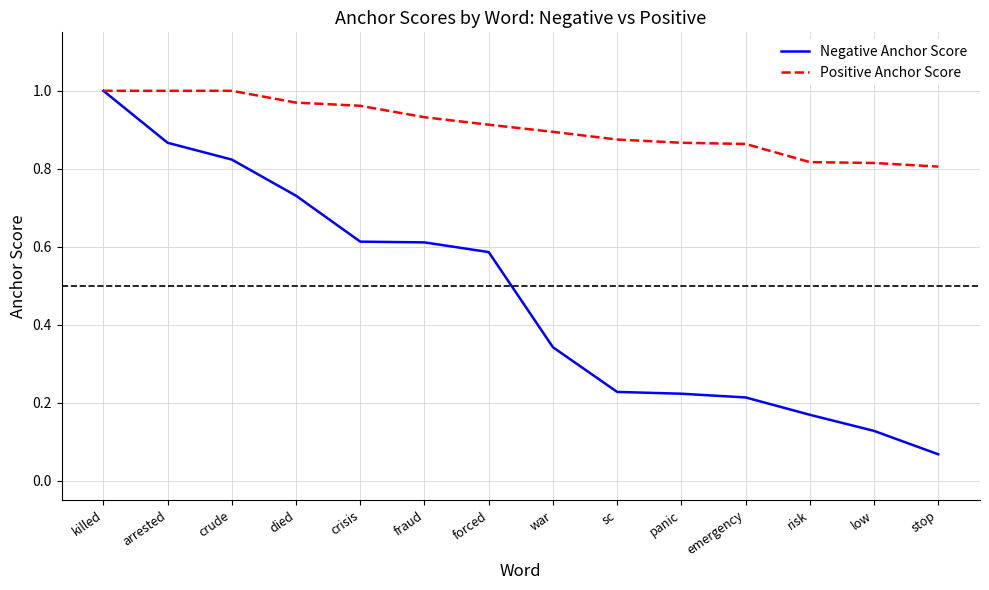

Is it true that Negative Anchor Score equals 0.1 at sc?

False